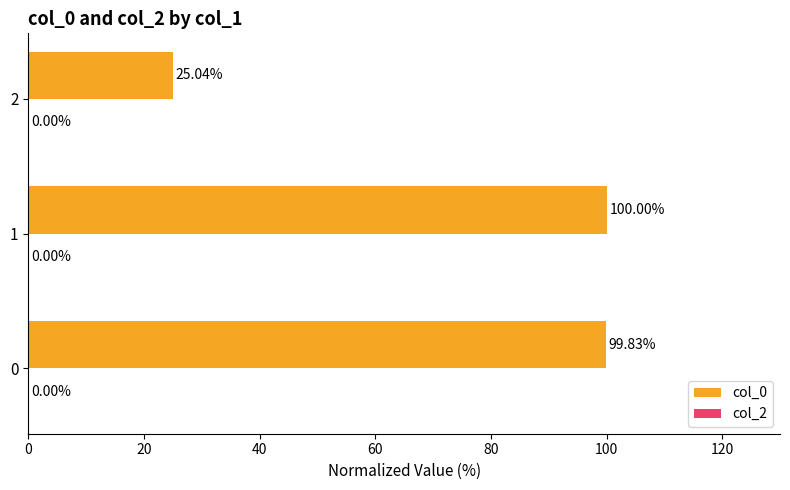

What is the average value?

75.0